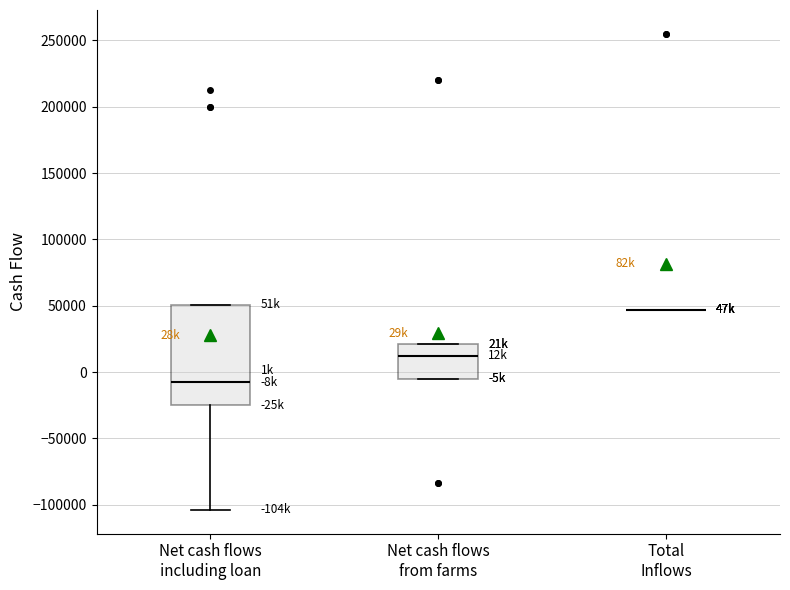

Reading left to right, read every box against the y-axis: the position of its median line, the range the box covers, and the ends of its whiskers. The values are not printed on the chart, so give them approximately, as read against the axis.

Net cash flows including loan: median -10000, box -25000 to 50000, whiskers -105000 to 50000
Net cash flows from farms: median 10000, box -5000 to 20000, whiskers -5000 to 20000
Total Inflows: box collapsed to a line at 45000, whiskers 45000 to 45000